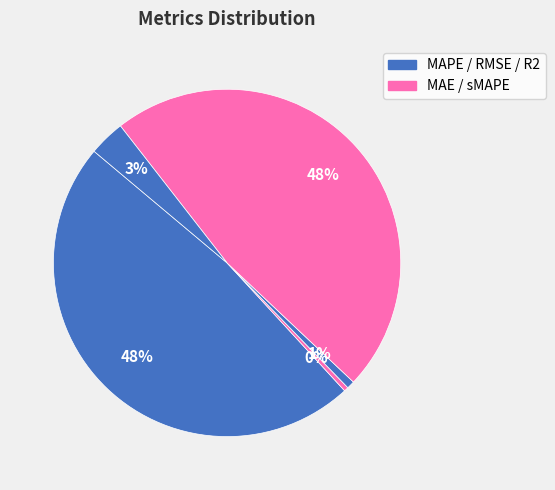

How many segments does this pie chart have?

5